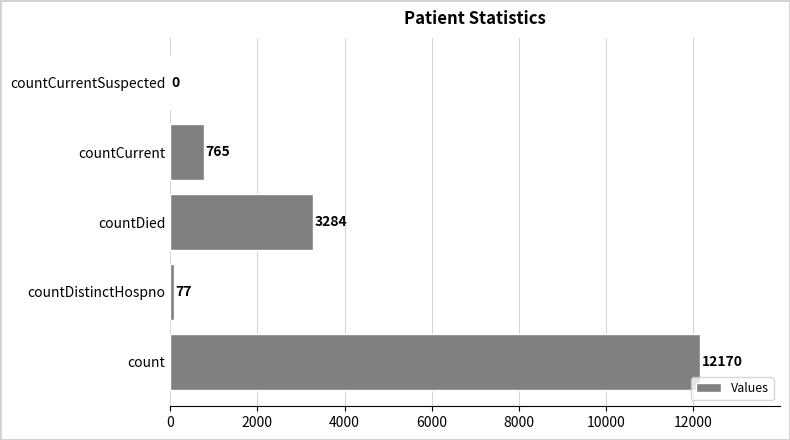

What is the change in value from countDied to countCurrentSuspected?

-3284